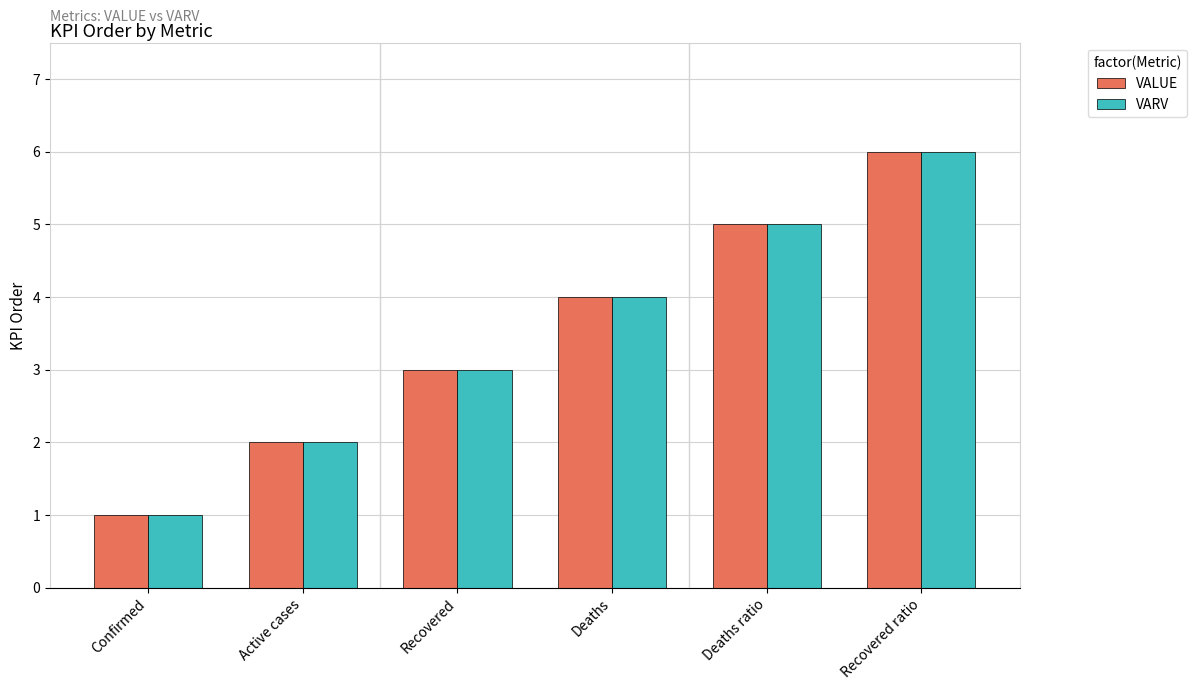

What is the label of the 2nd bar from the left?

Active cases